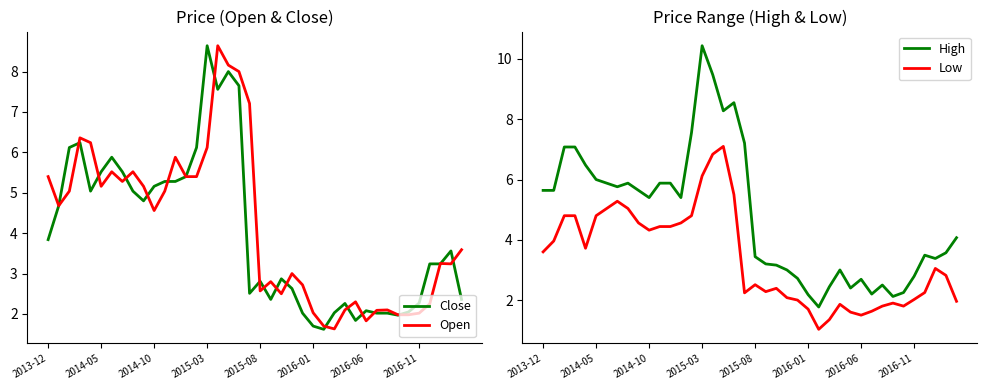

What is the spread (max minus min) of values at 32?

0.7